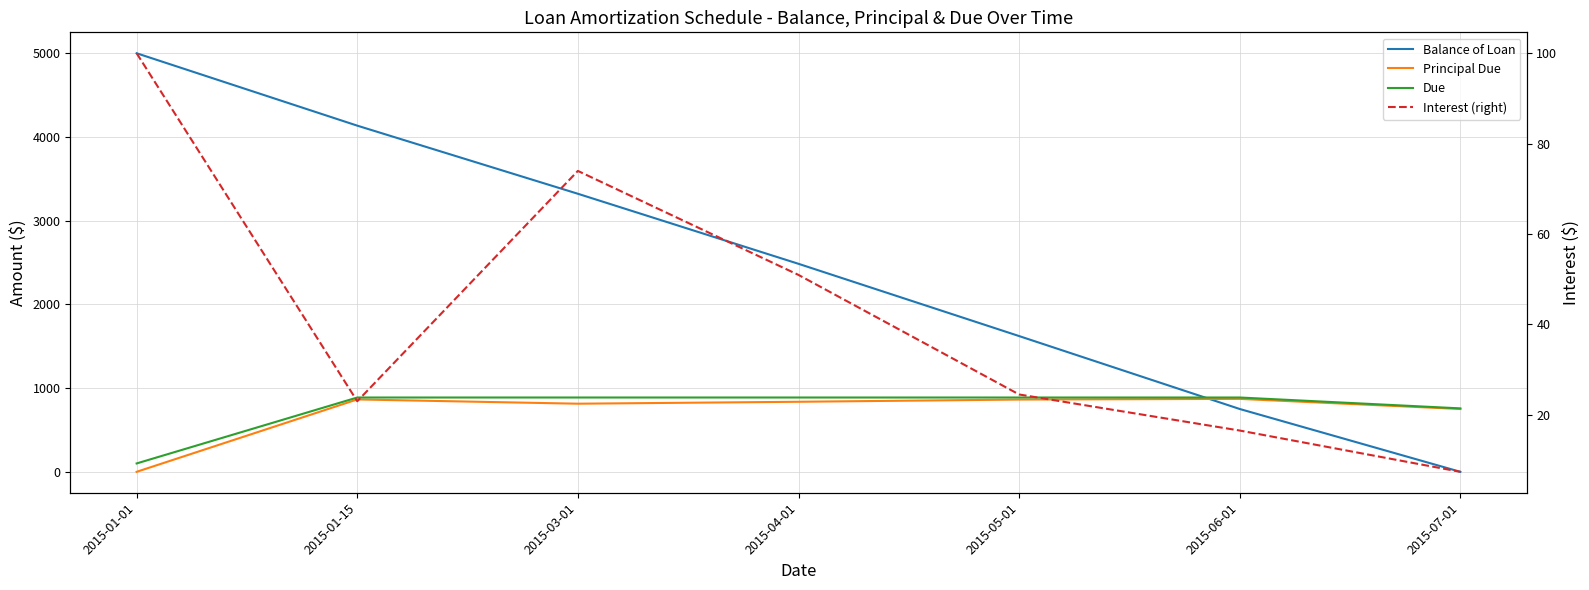

List the labels in order of Due value, largest first.

2015-01-15, 2015-03-01, 2015-04-01, 2015-05-01, 2015-06-01, 2015-07-01, 2015-01-01